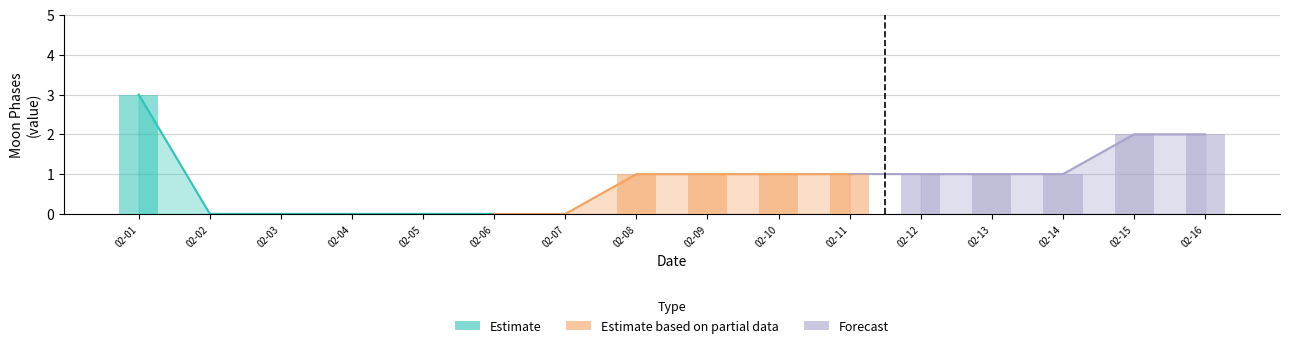

Which series has the largest range (max minus min)?

Estimate